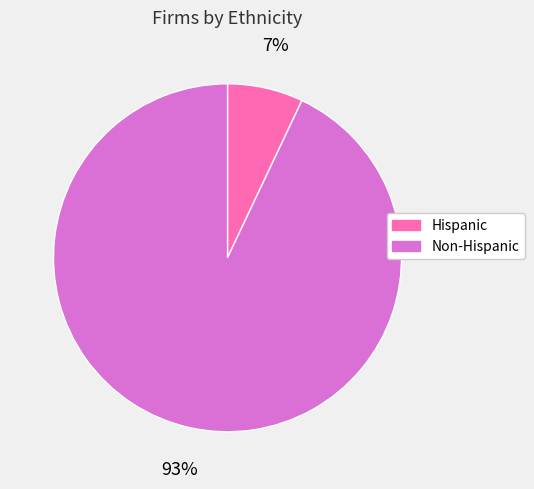

What is the smallest slice in the pie chart?

Hispanic